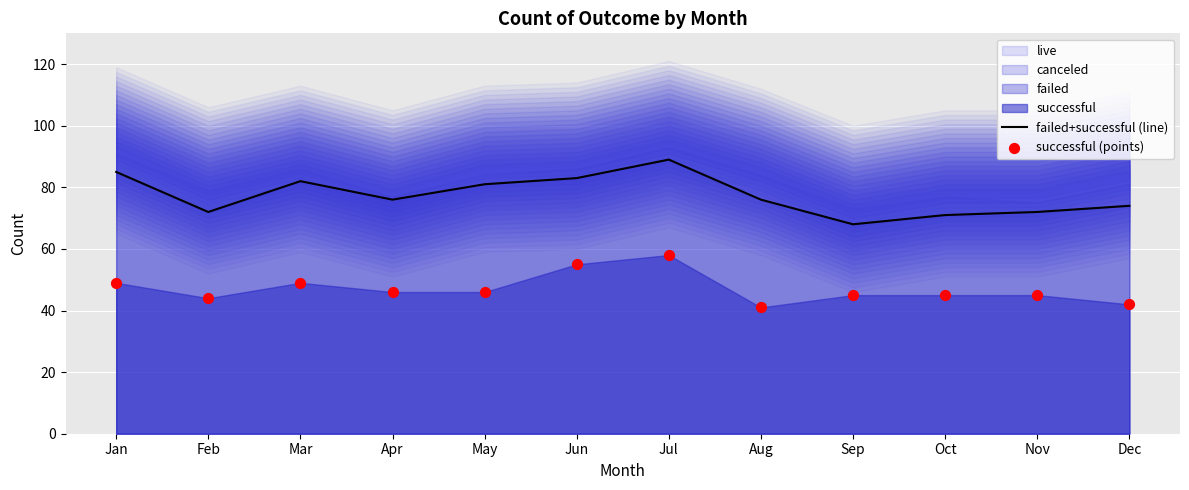

At how many categories does at least one series exceed 88?

1